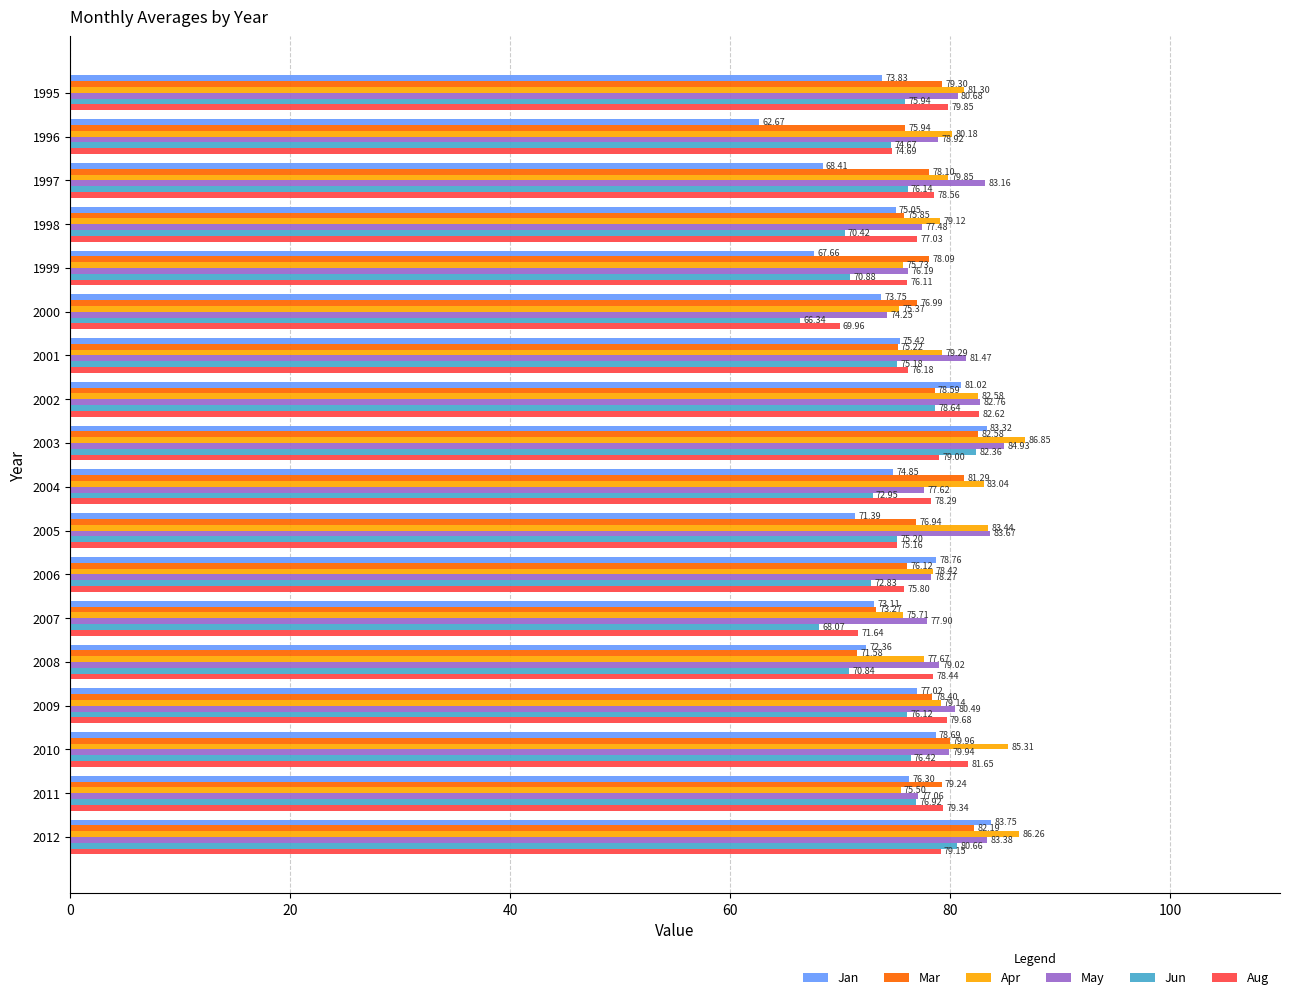

Between 2007 and 2009, which series saw the biggest shift?

Jun